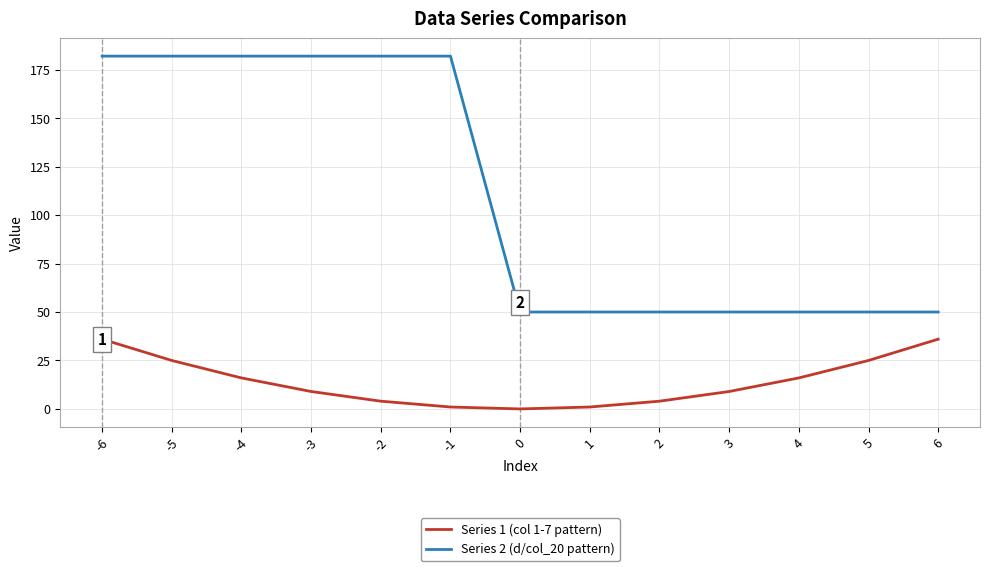

True or false: Series 2 (d/col_20 pattern) has a value of 50 at 2.

True